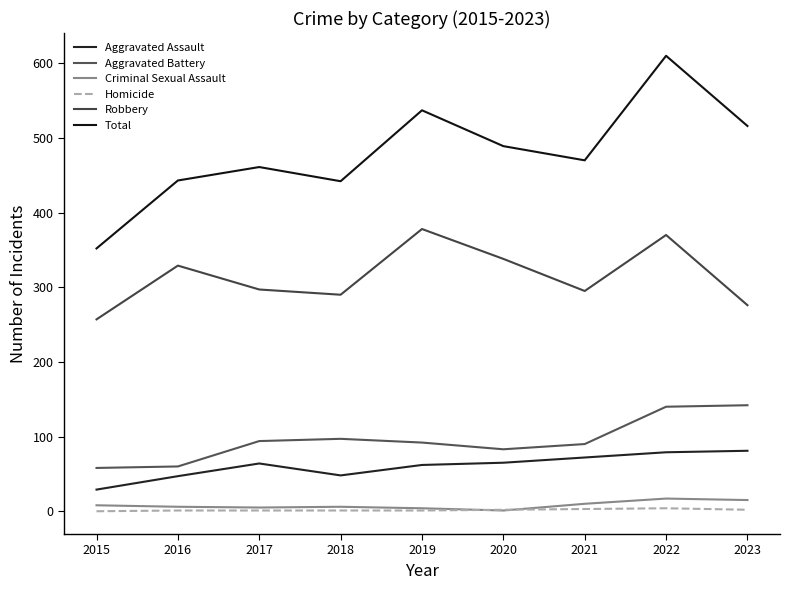

Where is Aggravated Battery nearest to the value 100?

2018